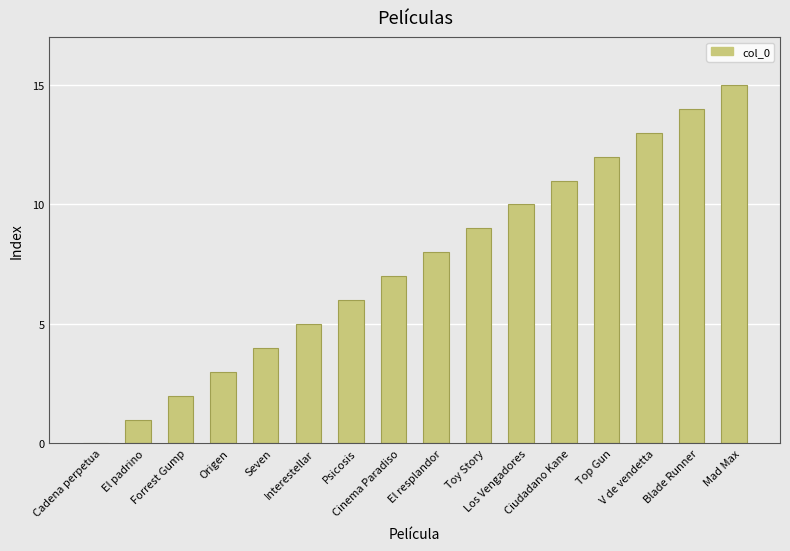

What is the sum of all values?

120